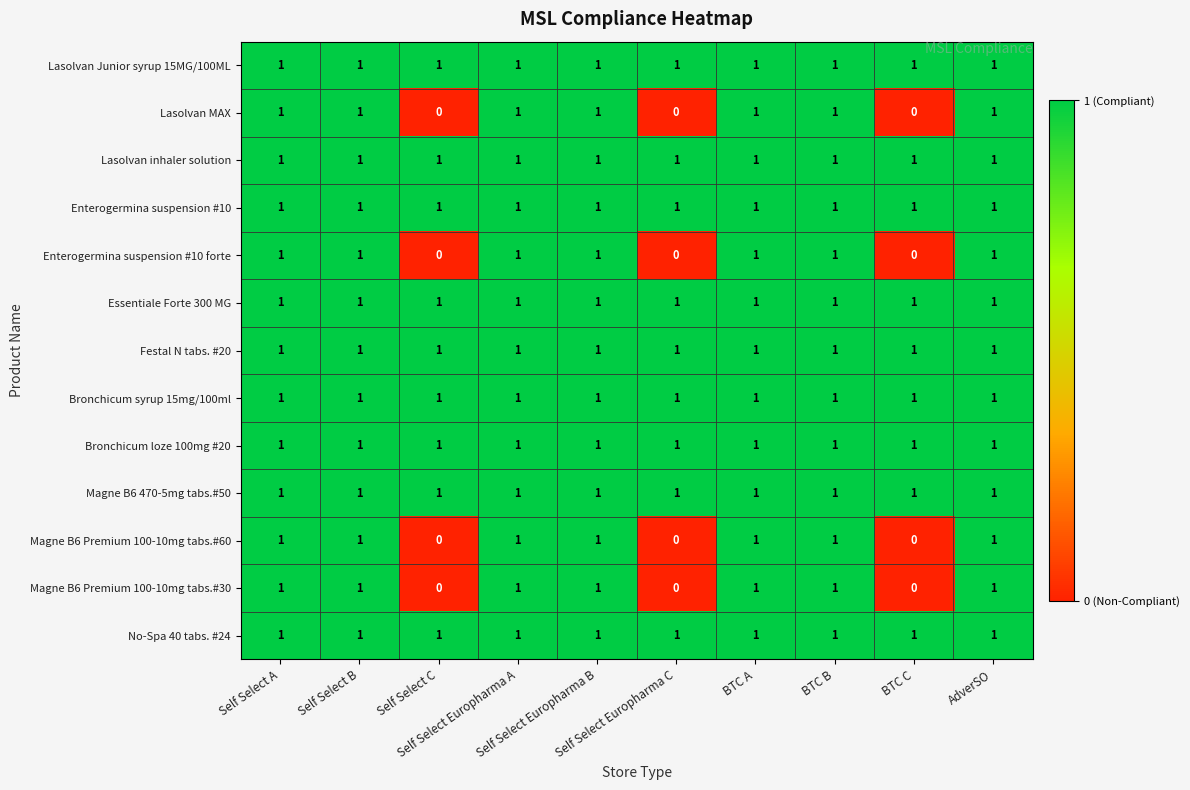

Count the Lasolvan MAX values in the range 0 to 1.

10